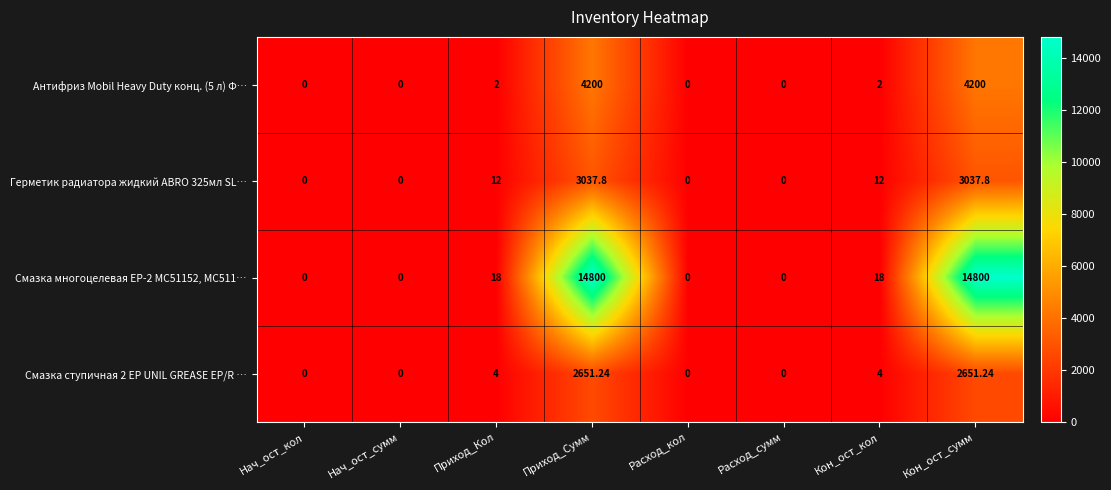

Is the value of Смазка ступичная 2 ЕР UNIL GREASE EP/R … at Кон_ост_кол greater than the value of Герметик радиатора жидкий ABRO 325мл SL… at Расход_сумм?

Yes